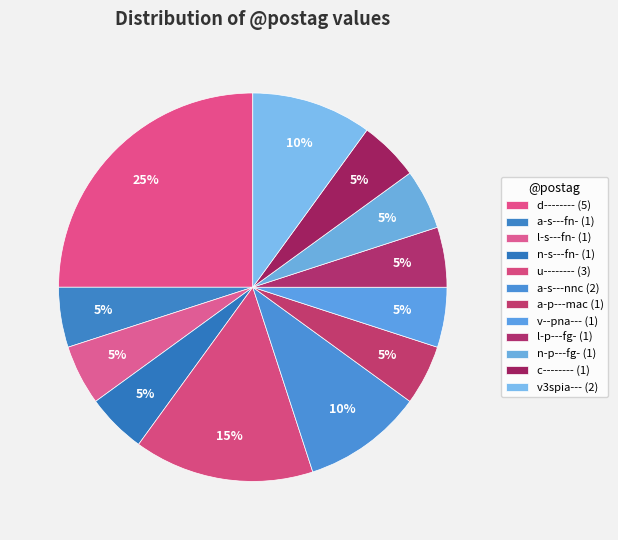

What is the smallest slice in the pie chart?

a-s---fn-